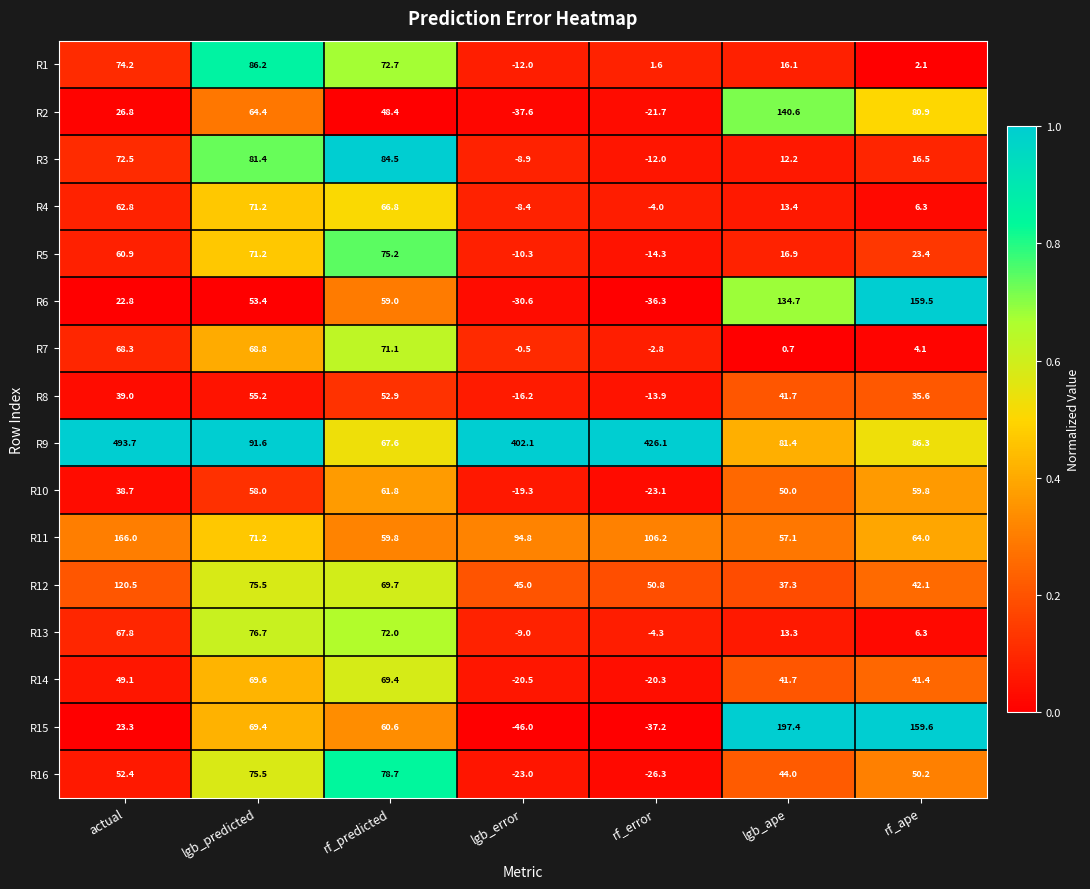

What is the total value across all series at actual?

1438.8